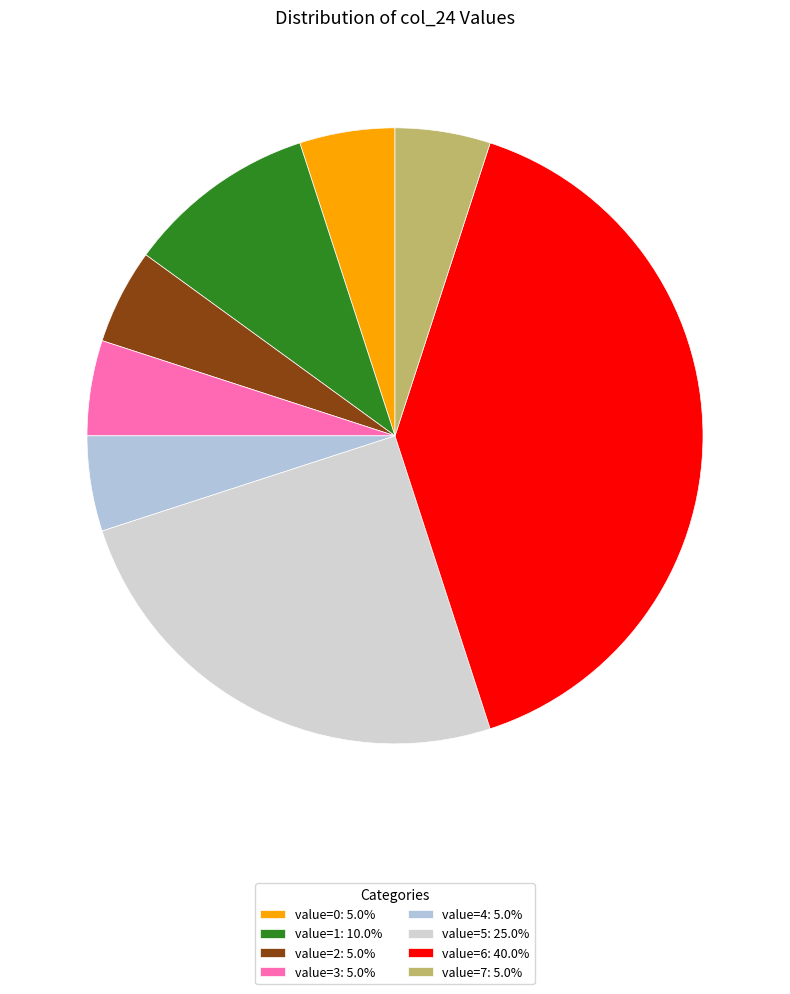

How many segments does this pie chart have?

8